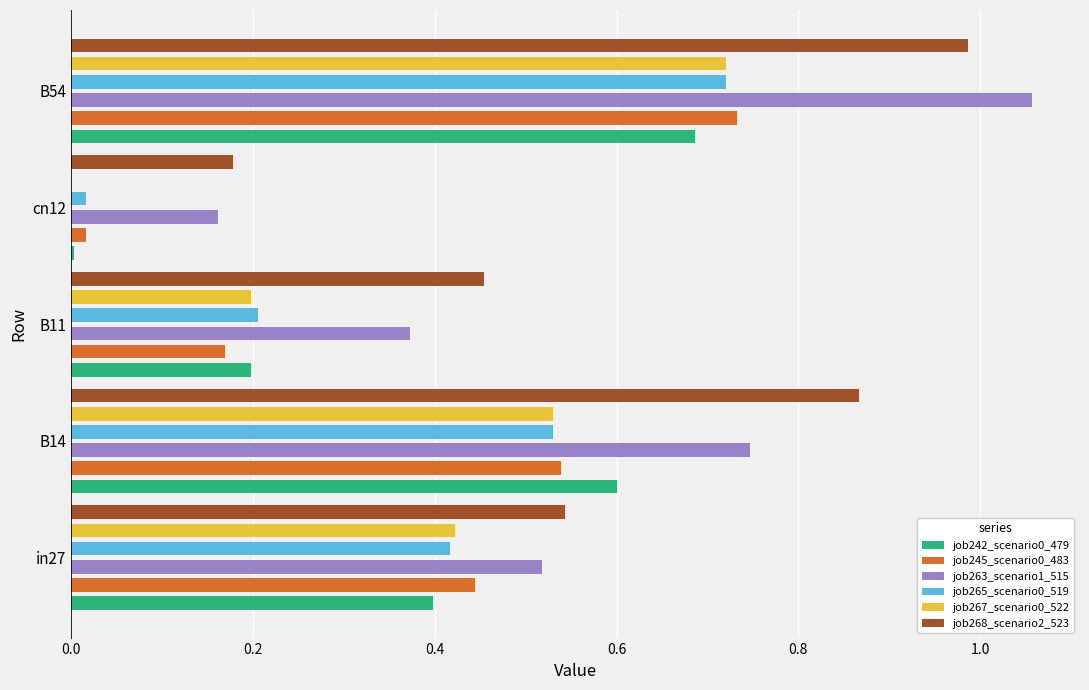

True or false: job268_scenario2_523 has a value of 0.2 at B11.

False